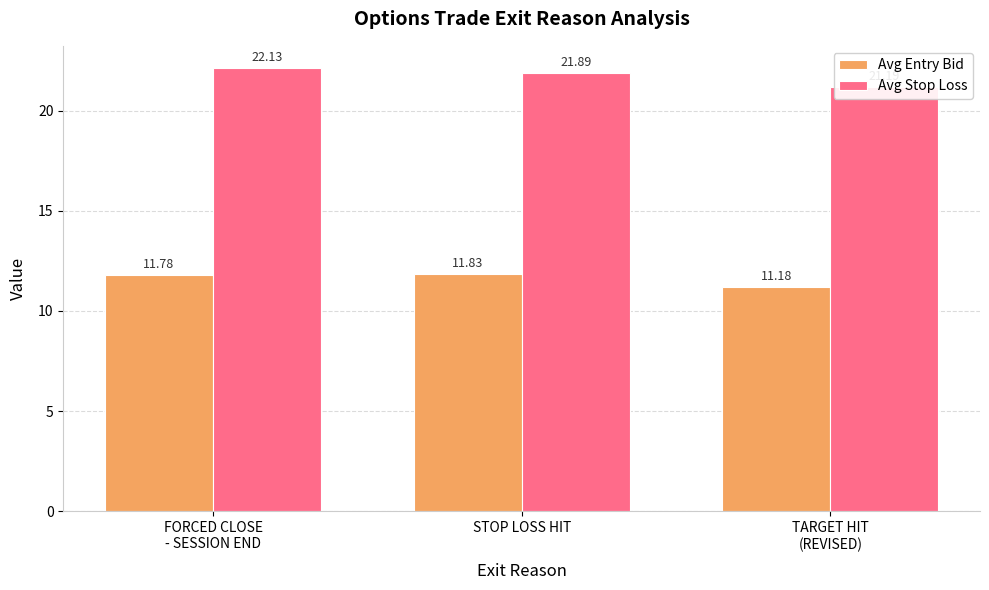

What are all the series names shown in the legend?

Avg Entry Bid, Avg Stop Loss